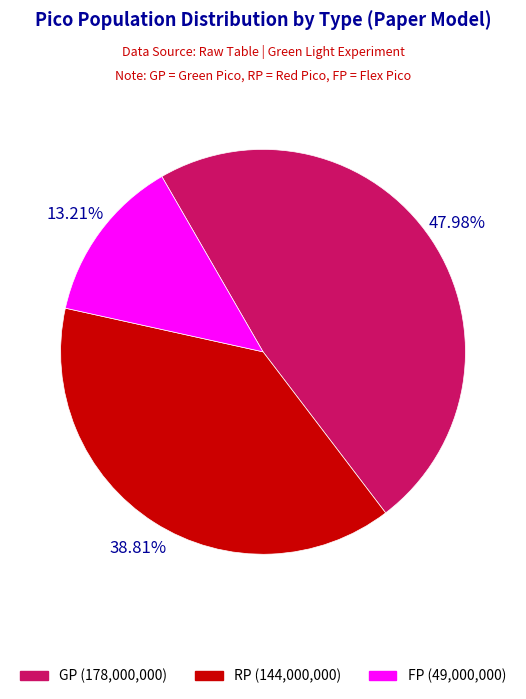

How many slices are in this pie chart?

3